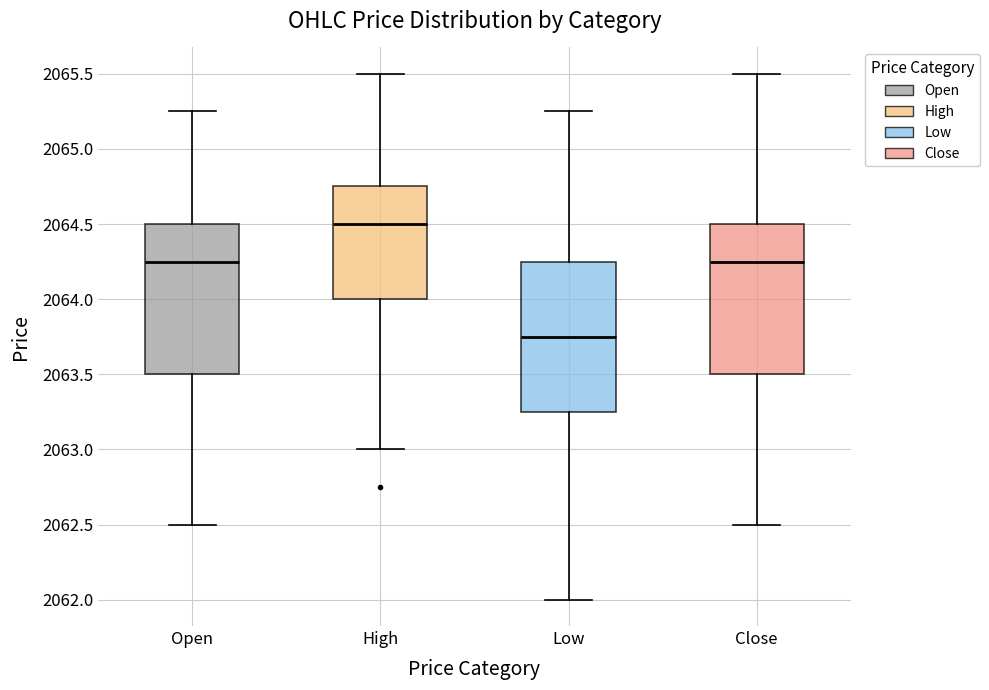

Reading left to right, transcribe this box plot: for each box, give where its median line is, the range the box spans, and where its two whiskers end, as read against the y-axis. The values are not printed on the chart, so give them approximately, as read against the axis.

Open: median 2064.25, box 2063.50 to 2064.50, whiskers 2062.50 to 2065.25
High: median 2064.50, box 2064.00 to 2064.75, whiskers 2063.00 to 2065.50
Low: median 2063.75, box 2063.25 to 2064.25, whiskers 2062.00 to 2065.25
Close: median 2064.25, box 2063.50 to 2064.50, whiskers 2062.50 to 2065.50